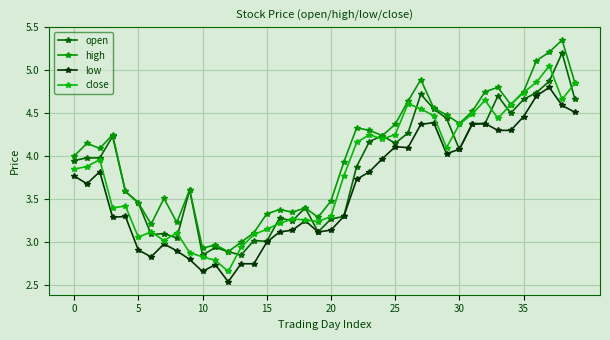

True or false: low and high cross at least once.

False